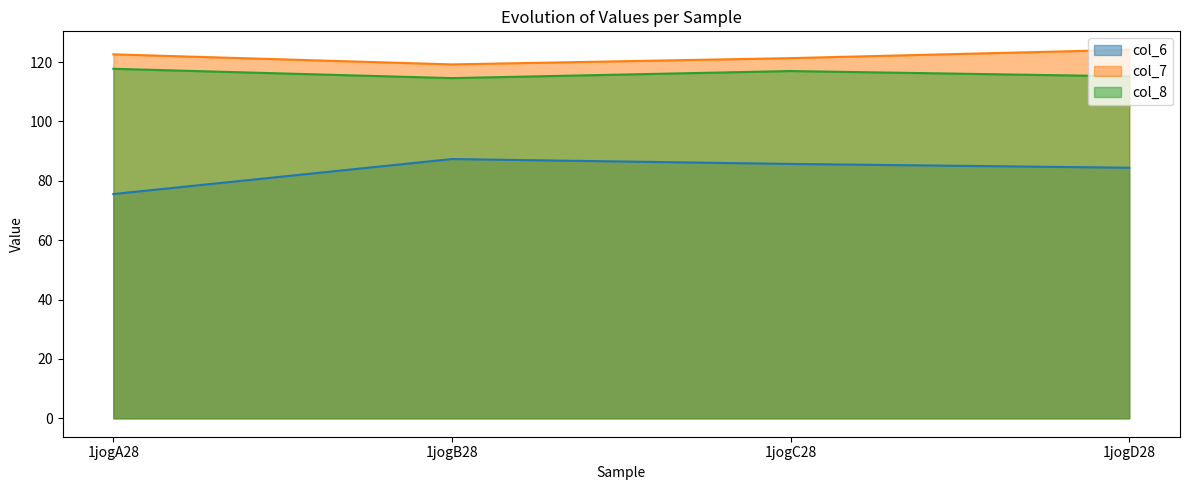

True or false: col_8 has a value of 201.4 at 1jogD28.

False